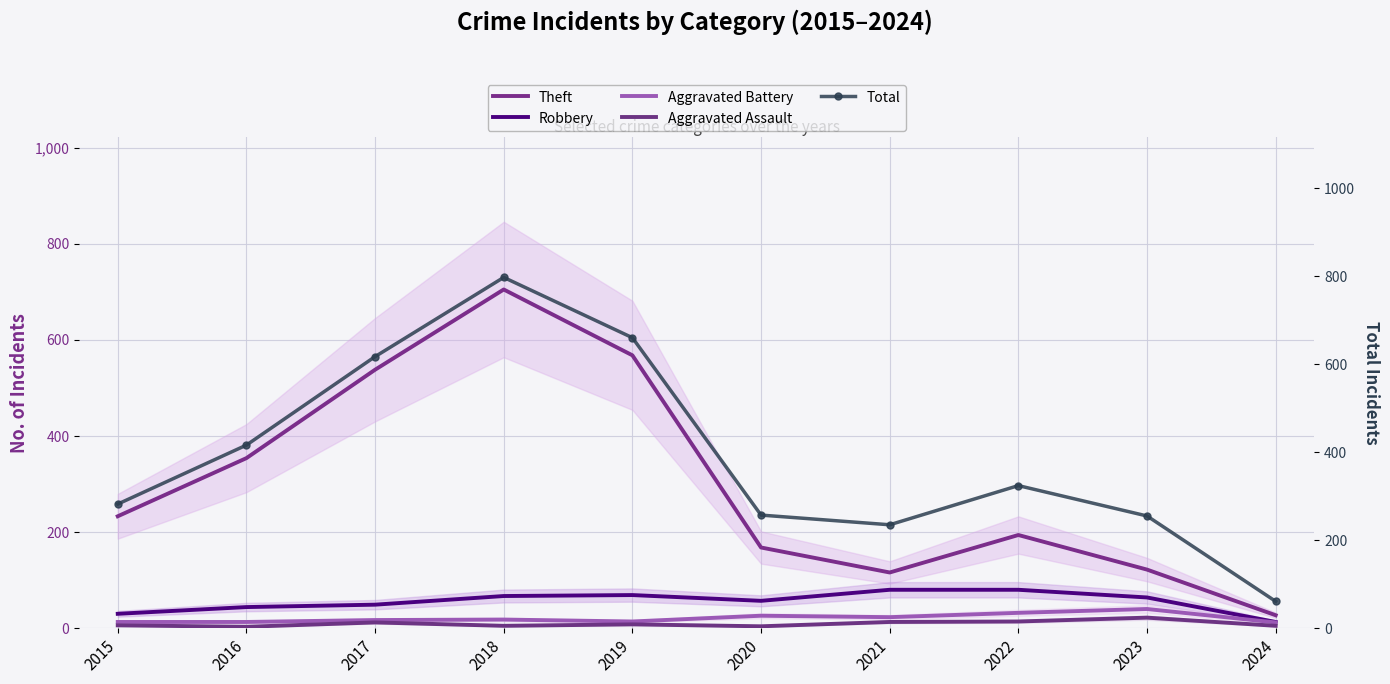

True or false: Aggravated Assault and Aggravated Battery intersect in this chart.

False